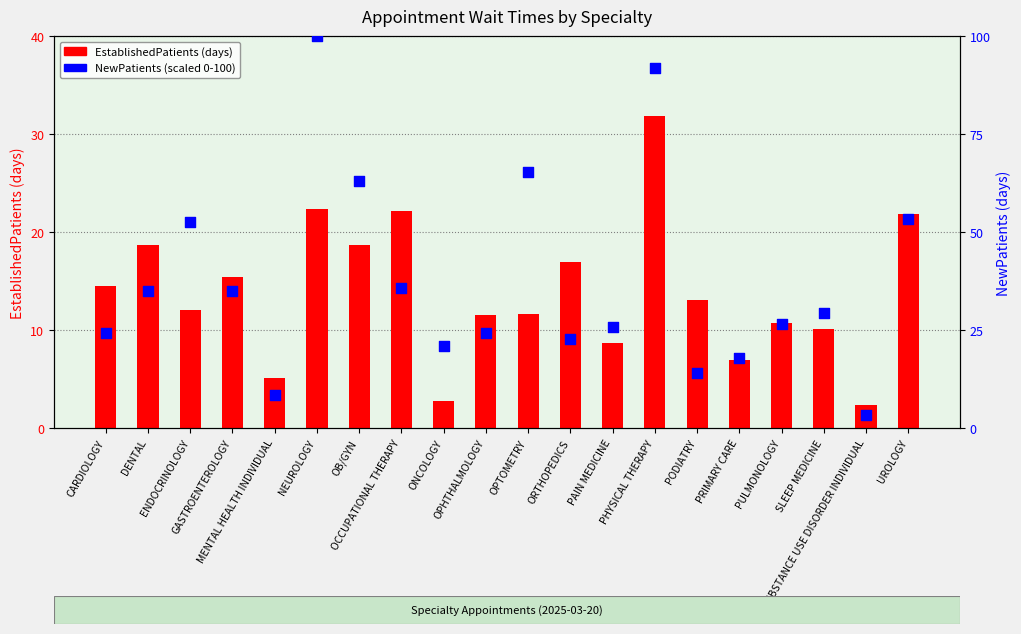

Which series has the largest total across all categories?

NewPatients (scaled 0-100)